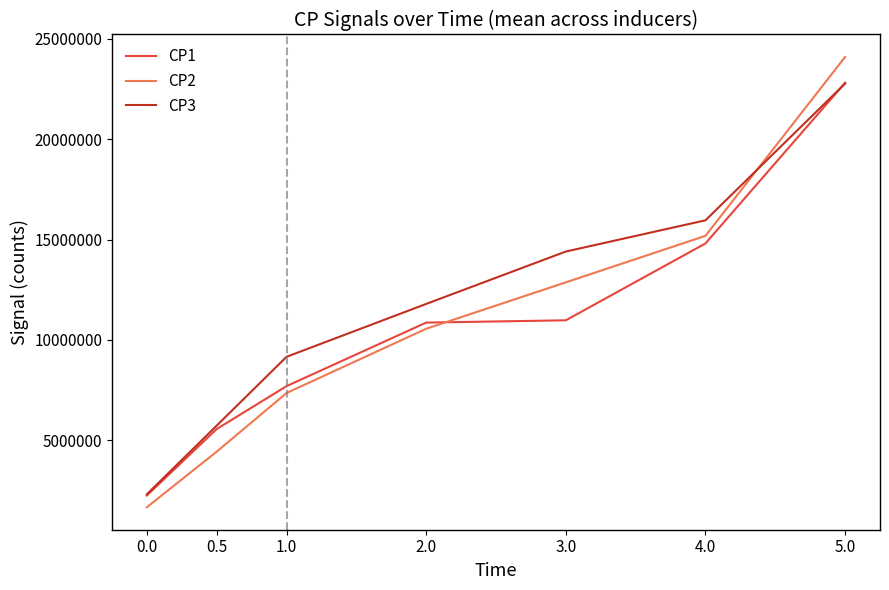

Reading left to right, what are all the values shown in this chart?

CP1: 2255473.1	5564105.4	7699571.6	10863856.0	10977127.4	14803245.1	22801380.1
CP2: 1672065.8	4438727.1	7356682.6	10555703.3	12867537.2	15182512.6	24086686.3
CP3: 2317344.5	5734303.9	9159642.5	11792735.9	14400946.4	15955796.8	22763755.1